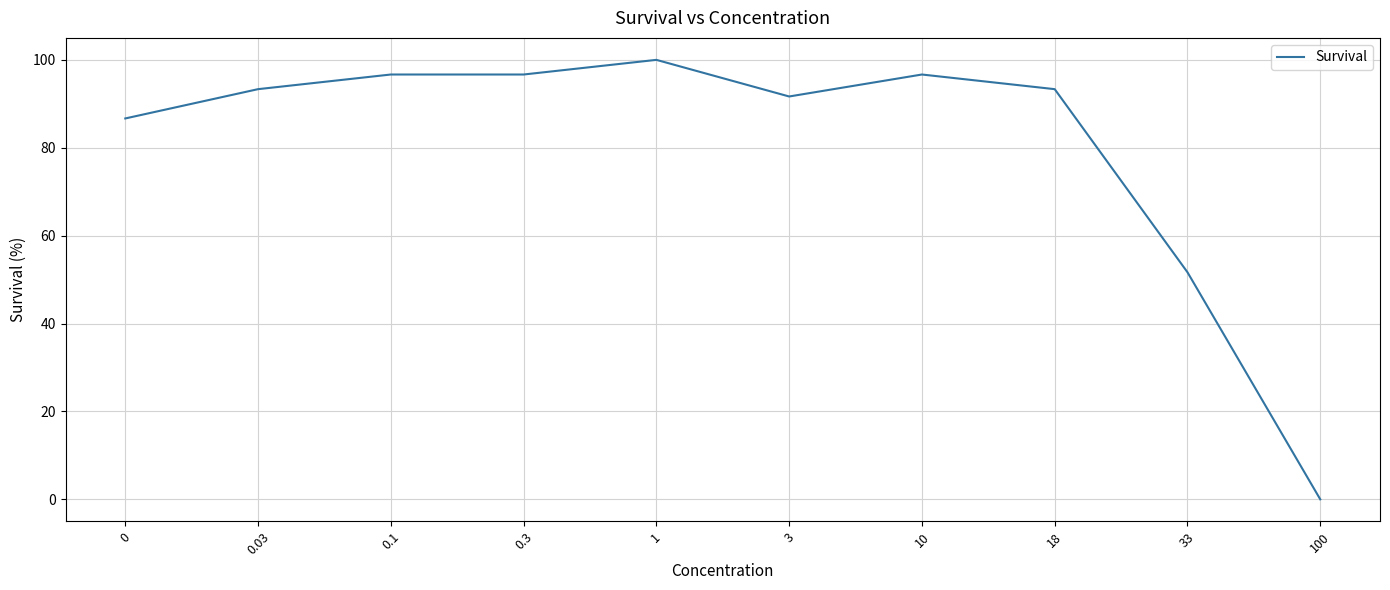

What is the average value?

80.7